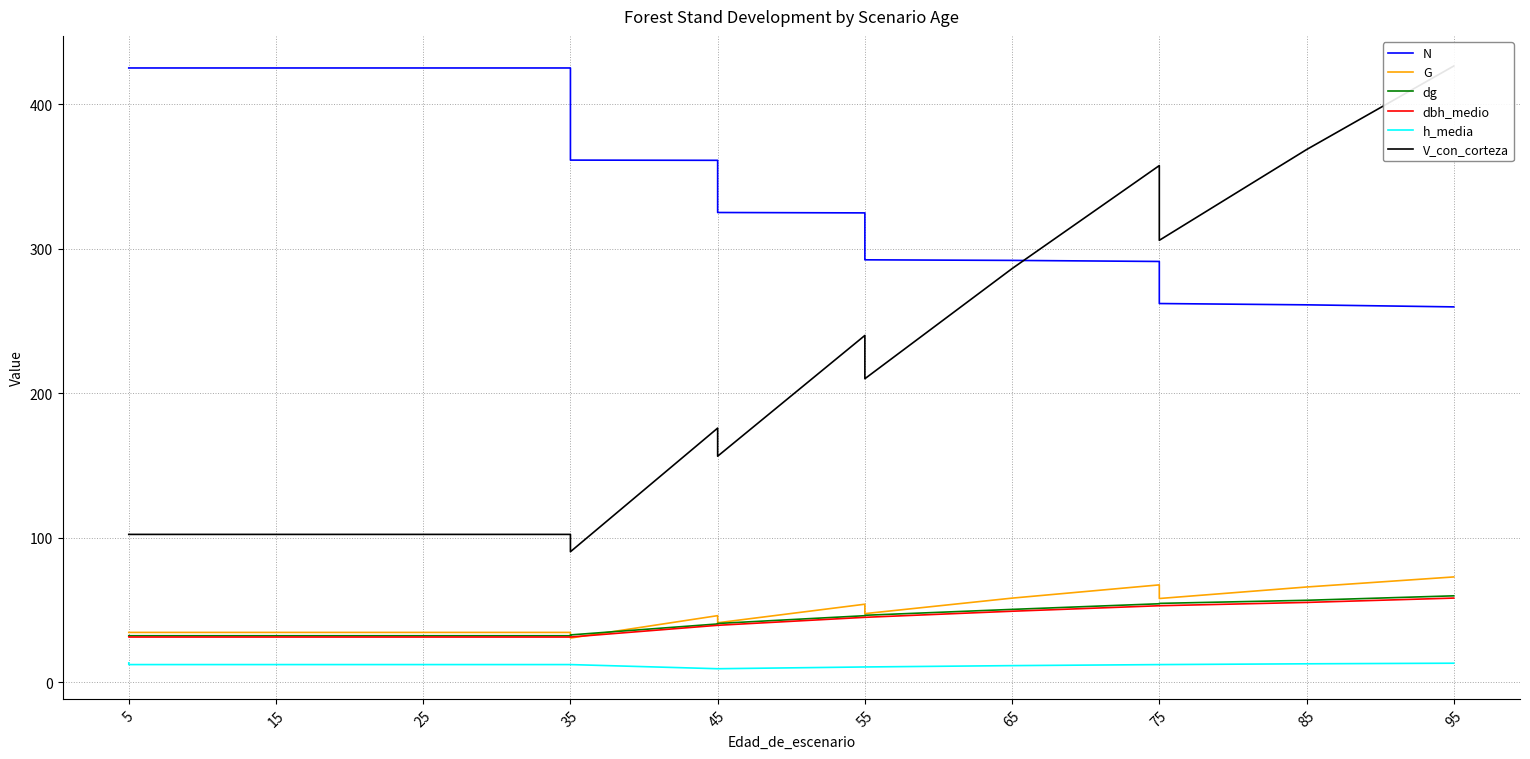

Reading left to right, transcribe all the data shown in this chart.

N: 425.1	425.1	425.1	425.1	425.1	361.4	361.2	325.1	324.8	292.3	291.9	291.2	262.1	261.2	259.8
G: 34.4	34.4	34.4	34.4	34.4	30.5	46.0	41.1	54.0	47.4	58.2	67.3	57.9	65.9	72.8
dg: 32.1	32.1	32.1	32.1	32.1	32.7	40.3	40.6	46.0	46.3	50.4	54.3	54.5	56.7	59.8
dbh_medio: 31.3	31.2	31.2	31.2	31.2	31.2	39.4	39.4	44.9	44.9	49.1	52.9	52.9	55.2	58.2
h_media: 13.3	12.2	12.2	12.2	12.2	12.2	9.3	9.3	10.5	10.5	11.4	12.2	12.2	12.7	13.1
V_con_corteza: 102.3	102.3	102.3	102.3	102.3	90.3	175.8	156.4	240.0	210.0	286.3	357.6	305.8	368.6	426.5